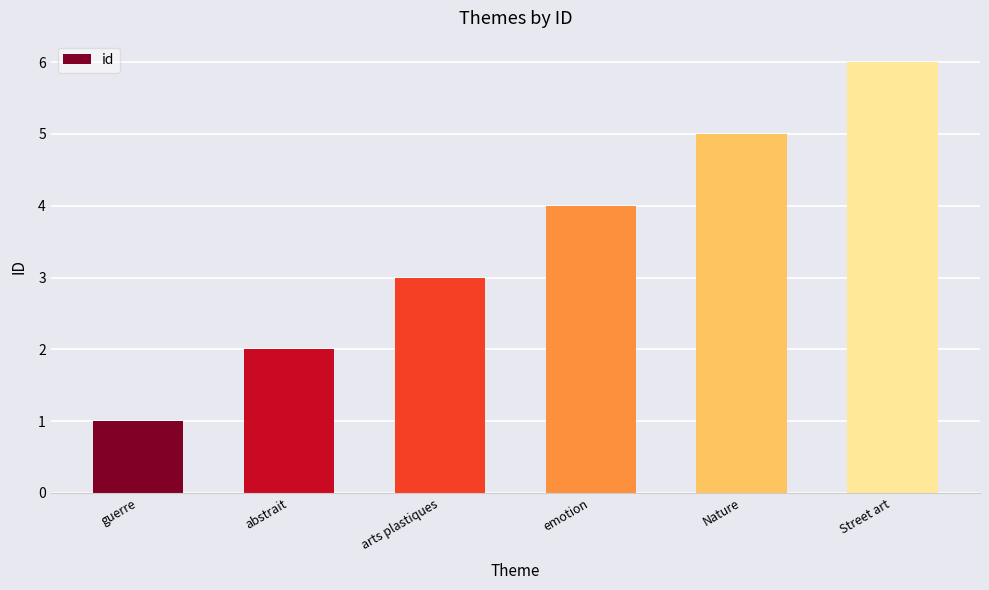

What is the change in value from abstrait to Street art?

+4